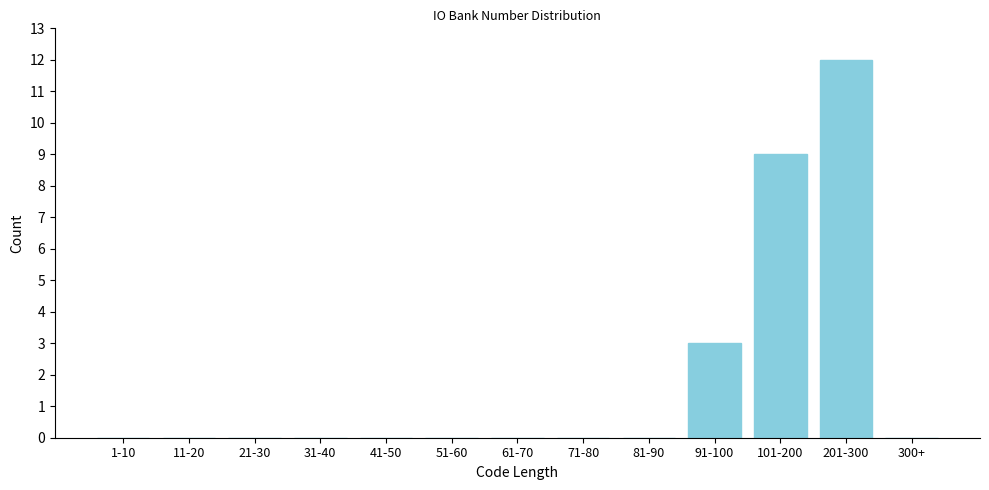

Reading left to right, extract all data points from this chart.

1-10=0	11-20=0	21-30=0	31-40=0	41-50=0	51-60=0	61-70=0	71-80=0	81-90=0	91-100=3	101-200=9	201-300=12	300+=0